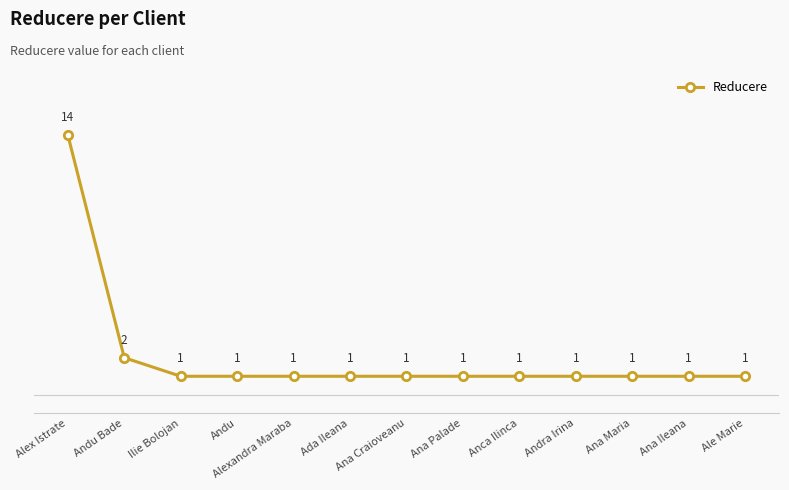

What is the average value?

2